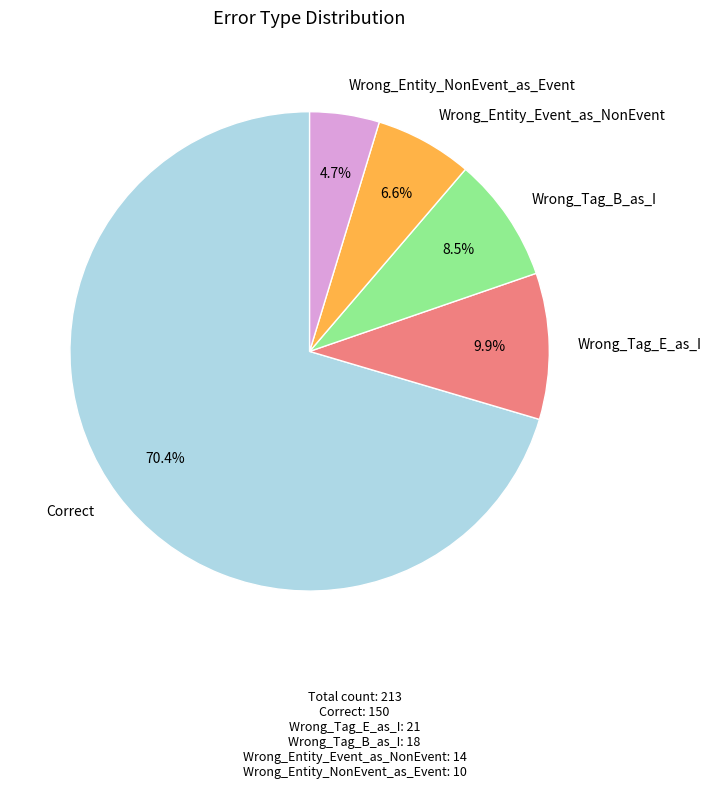

Is there a majority slice in this chart?

Yes